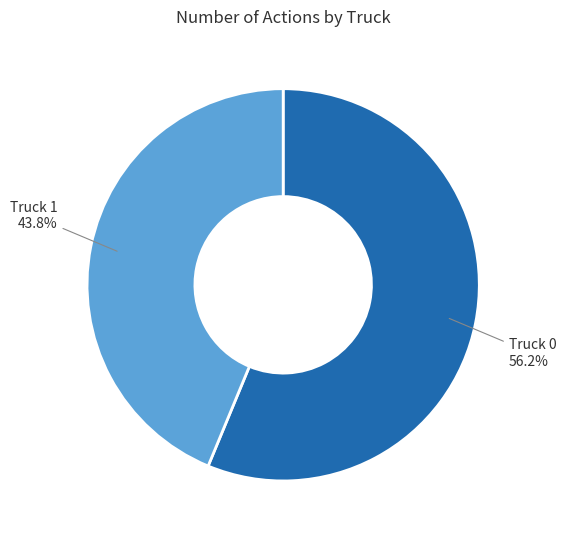

Combined, what portion of the pie is Truck 0 and Truck 1?

100.0%